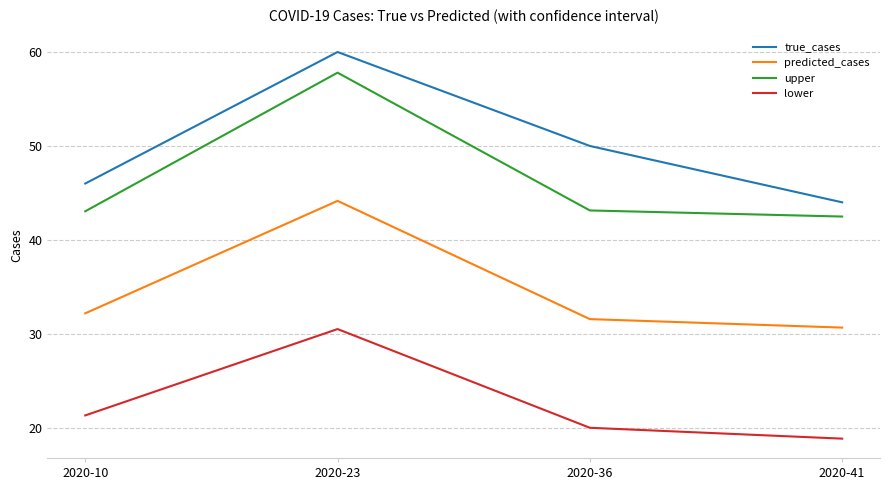

True or false: predicted_cases has a value of 16.7 at 2020-23.

False